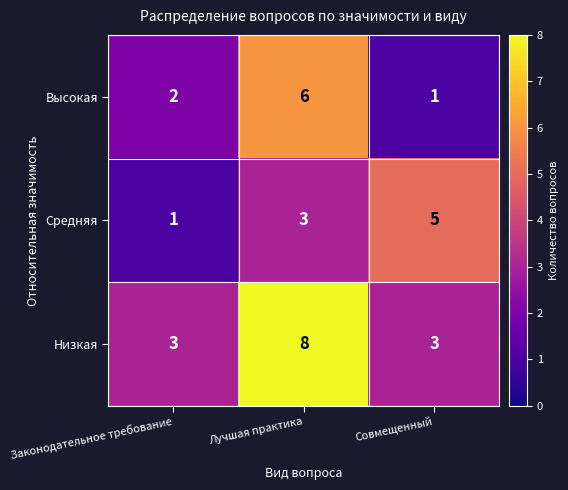

How many data points in Средняя are less than 3?

1